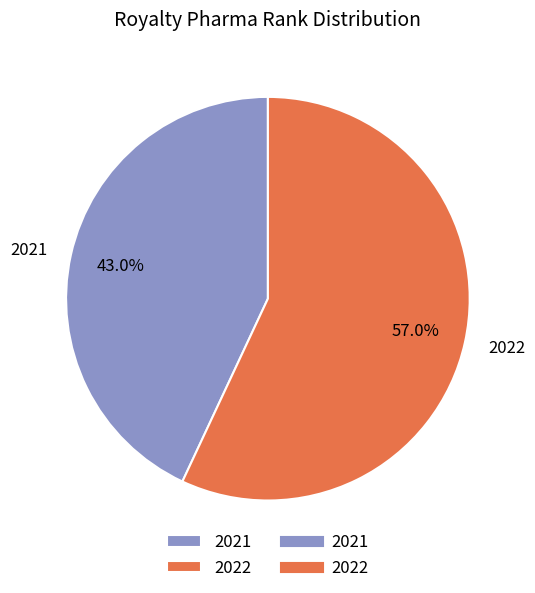

What is the largest slice in the pie chart?

2022